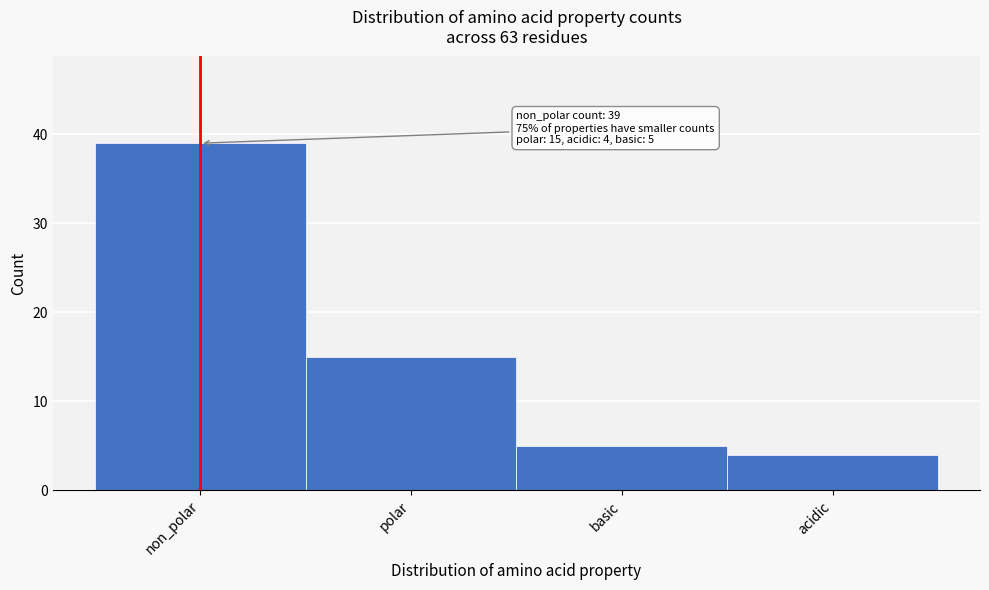

Reading right to left, list all the values displayed in this chart.

4	5	15	39